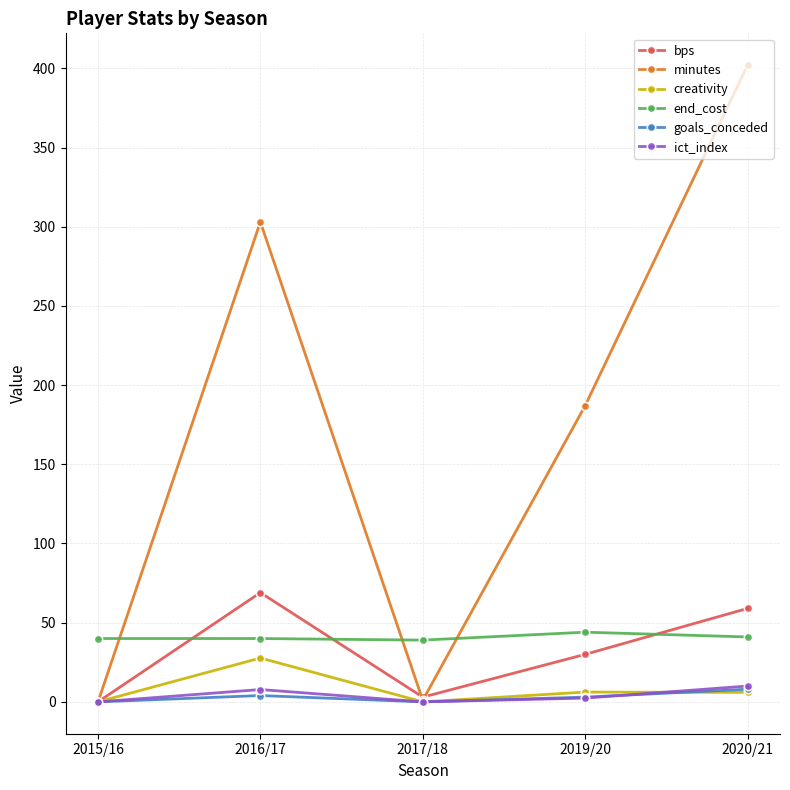

At which category is the sum across all series the highest?

2020/21